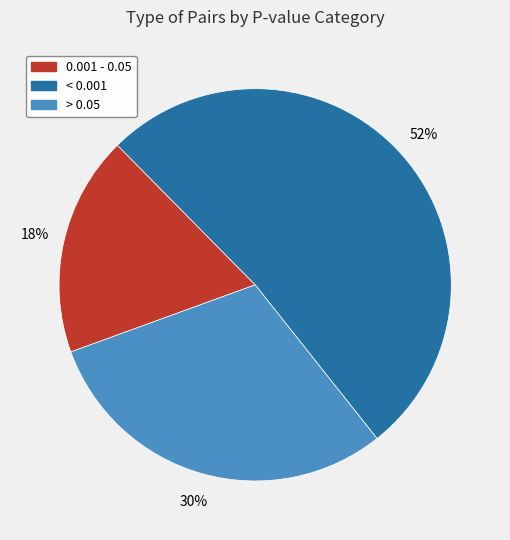

To the nearest percent, what is the difference between the largest and smallest slice percentages?

34%